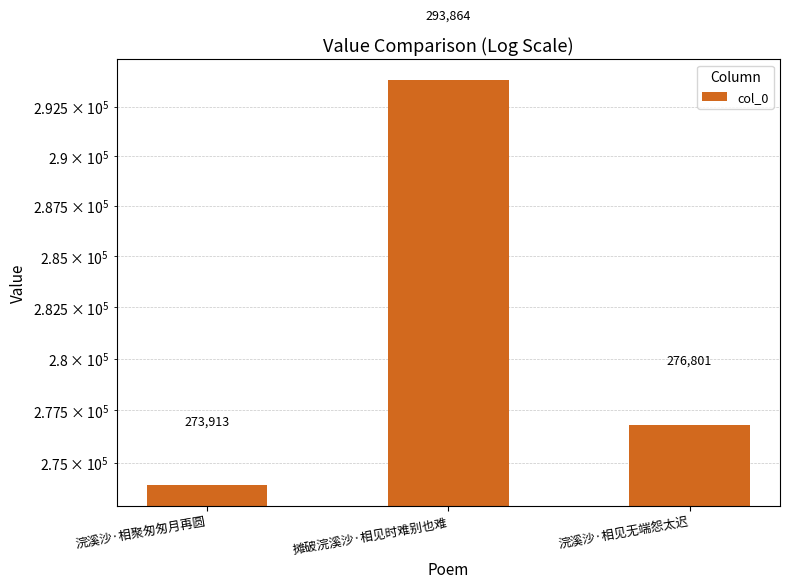

Where is the data nearest to the value 283888?

浣溪沙·相见无端怨太迟